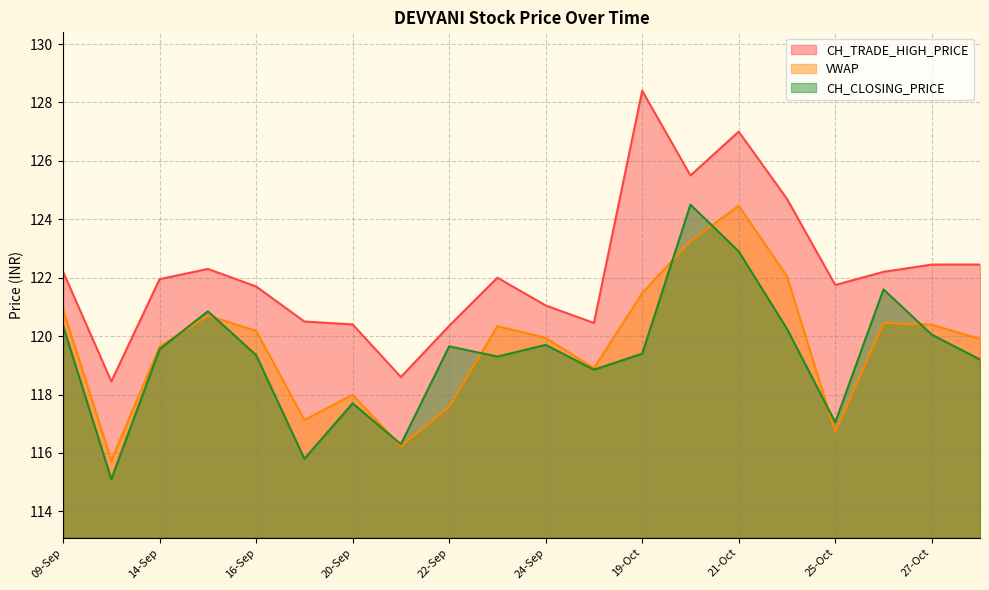

What is the spread (max minus min) of values at 20-Oct-2021?

2.2